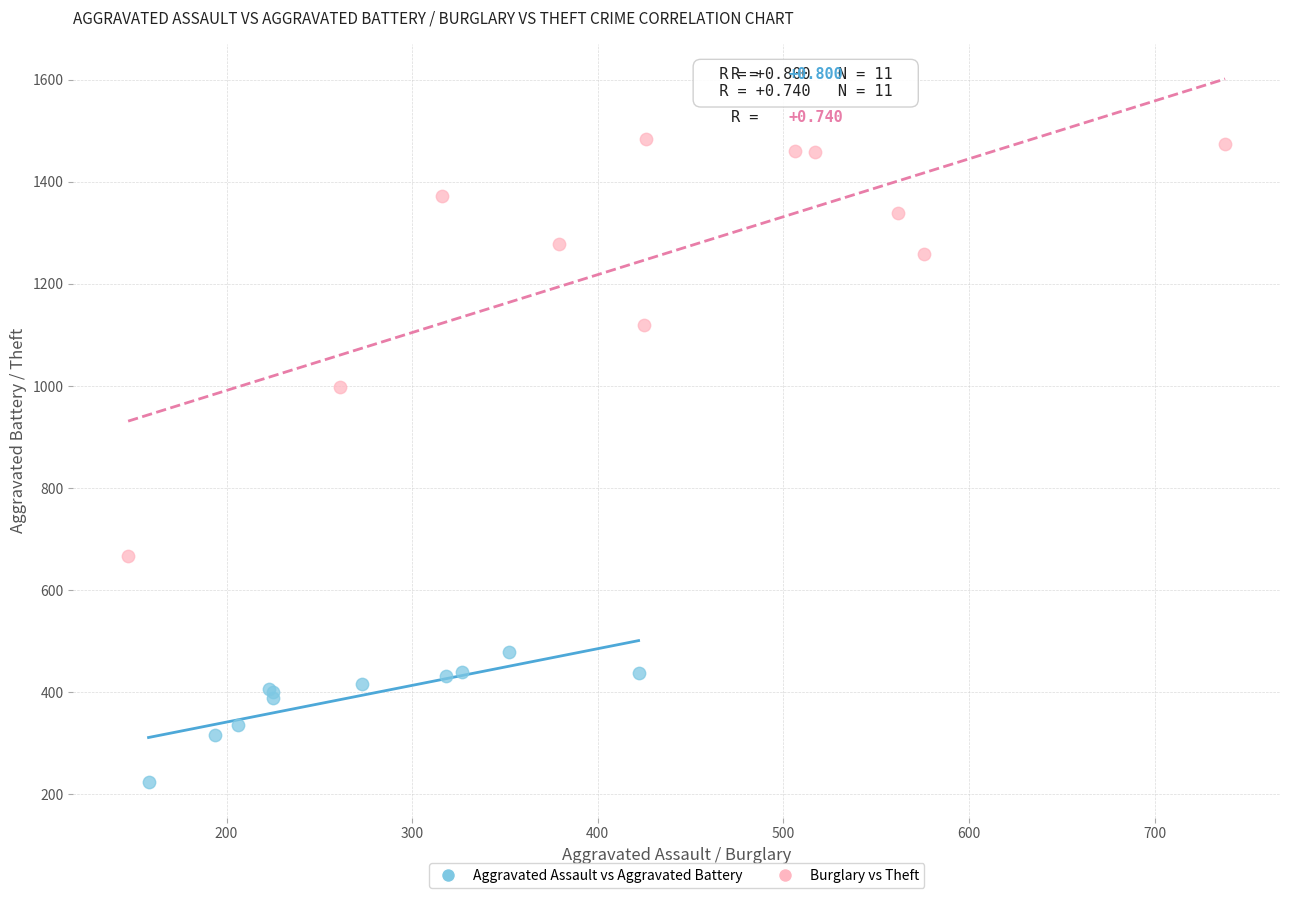

Which series reaches the maximum Y coordinate?

Burglary vs Theft